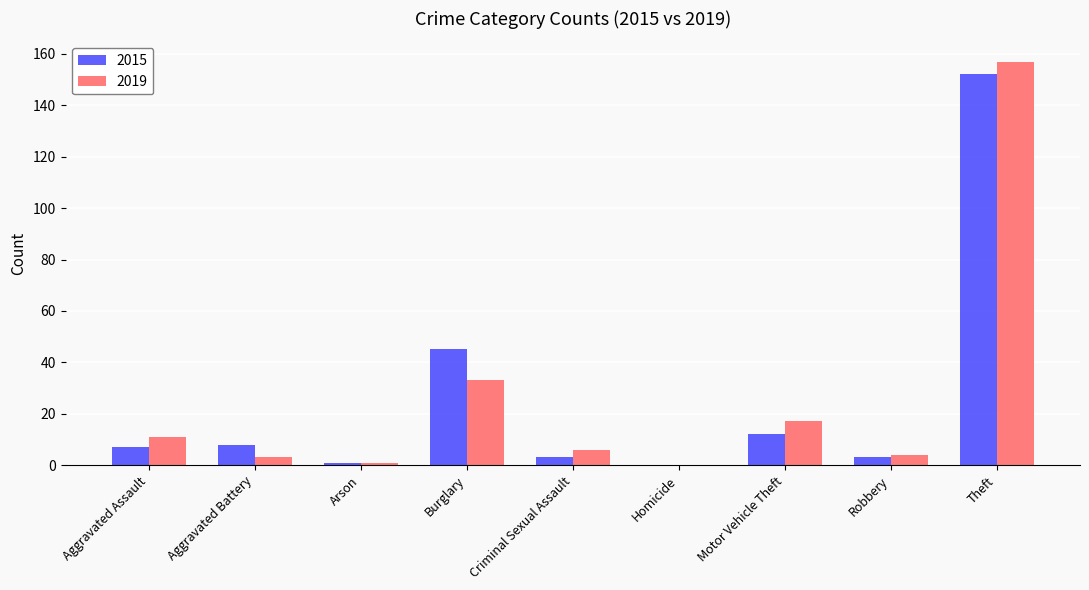

What is the difference between the 2019 values at Theft and Burglary?

124